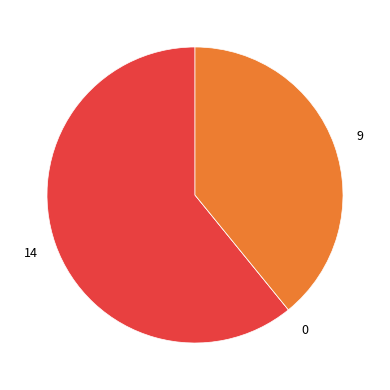

Does any single category account for the majority?

Yes